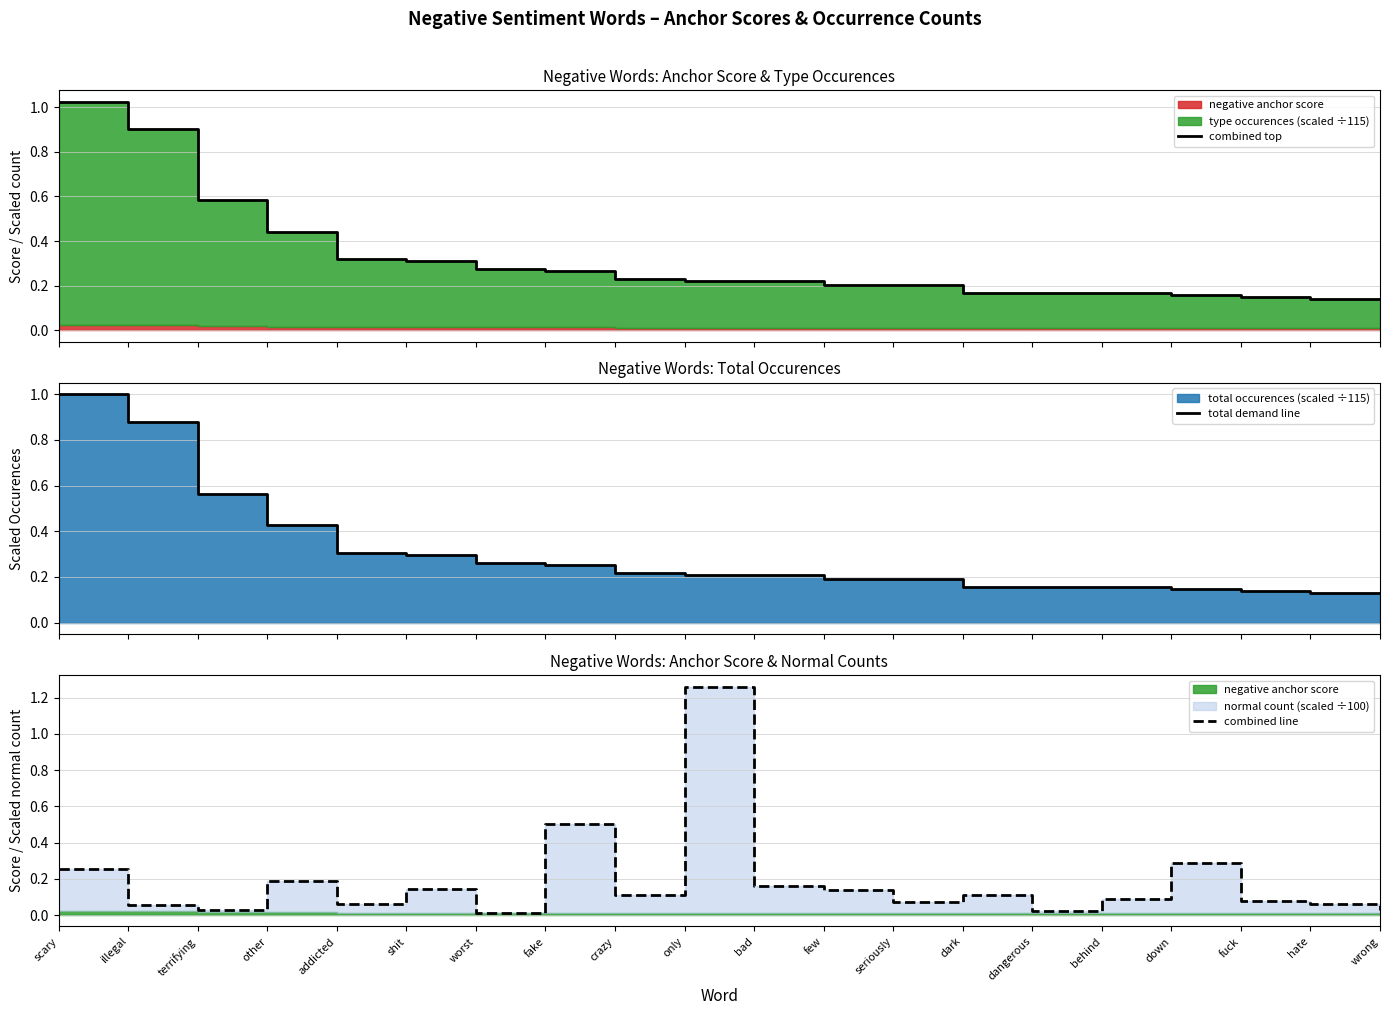

Between which two adjacent categories do combined line and combined top first intersect?

worst and fake